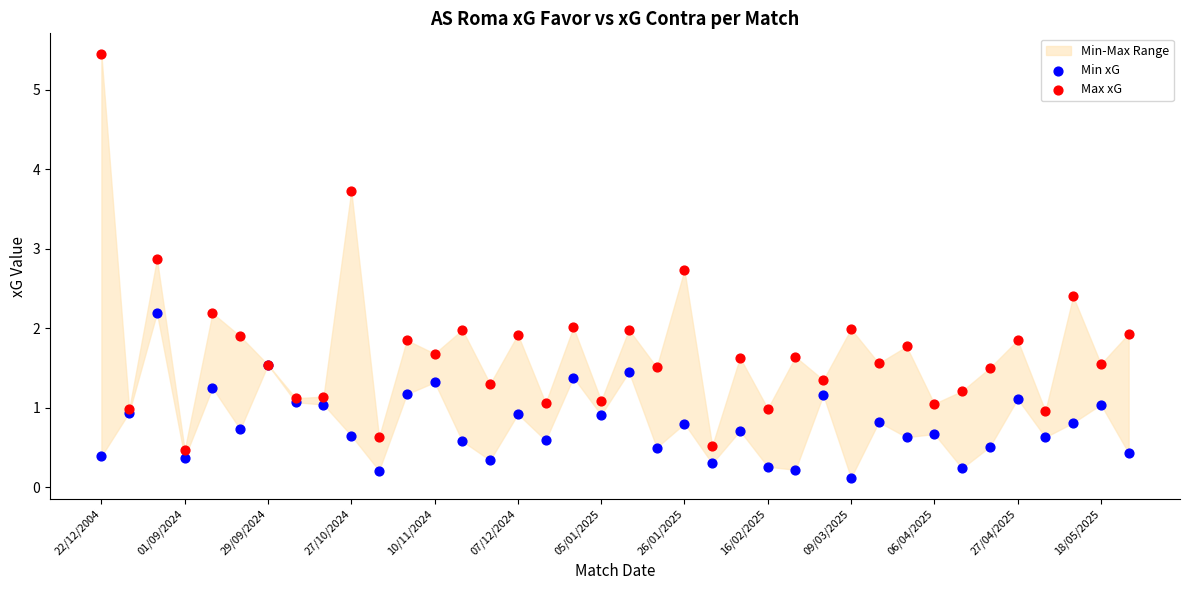

Which series contains the lowest Y value?

Min xG